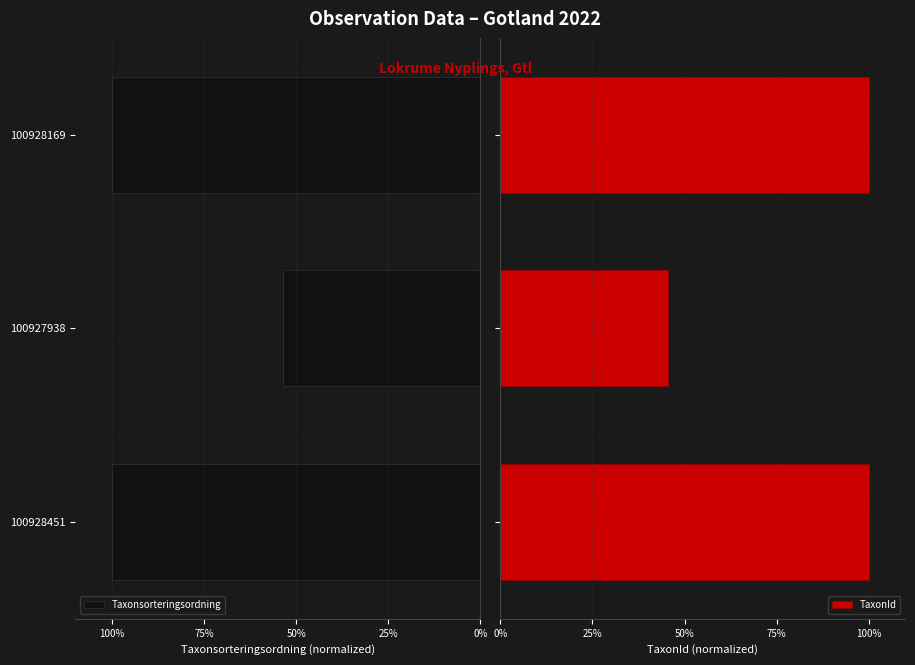

Which series has the widest spread of values?

TaxonId